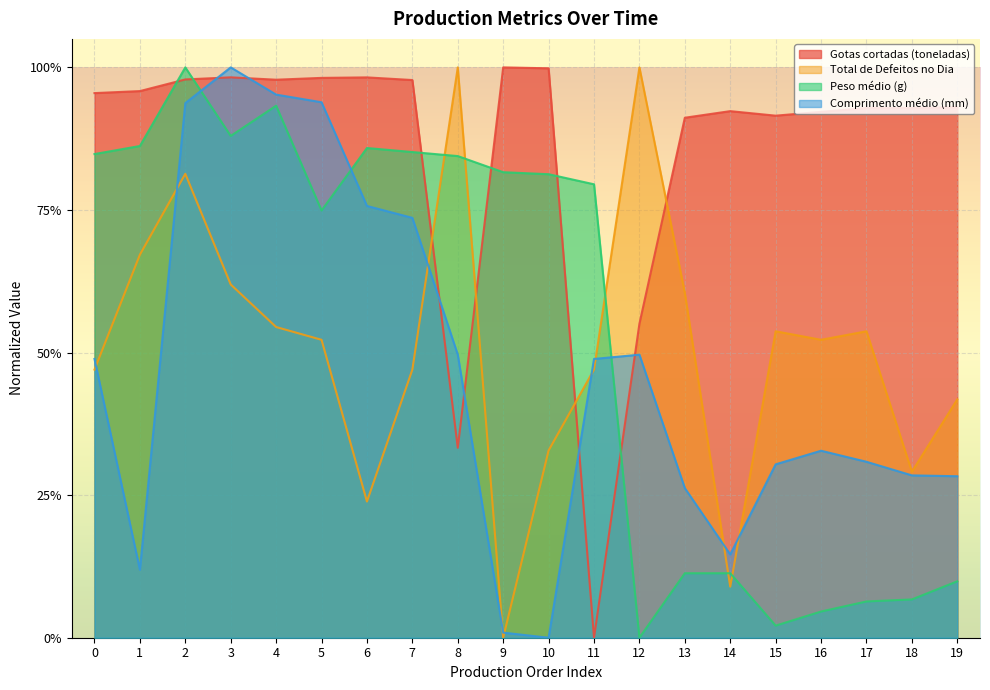

Which label corresponds to the smallest value in the chart?

11